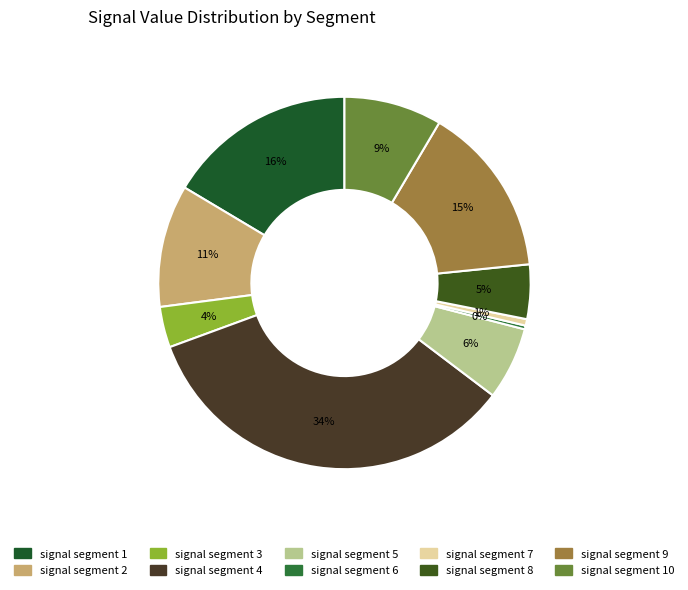

How many segments does this pie chart have?

10